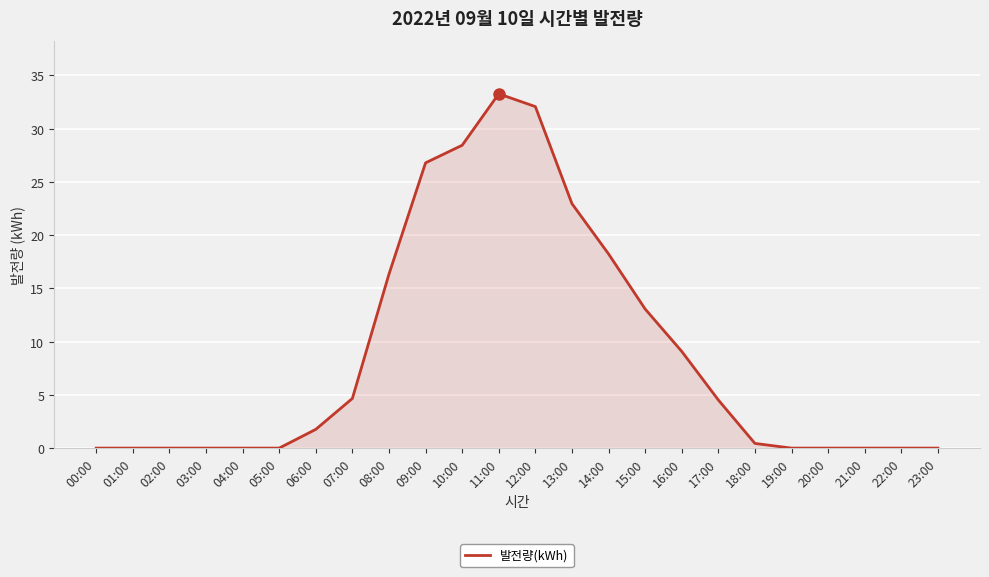

At which label is the value closest to 16?

08:00